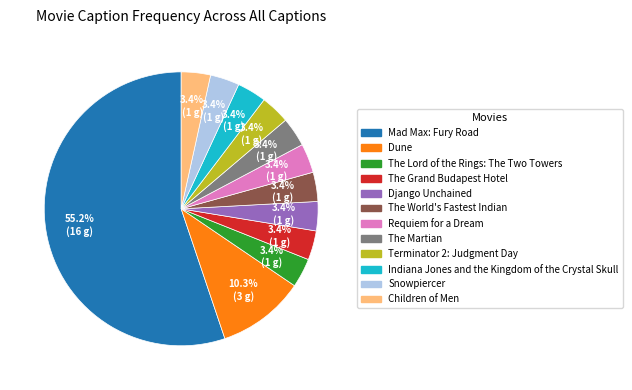

Count the number of slices in the pie.

12